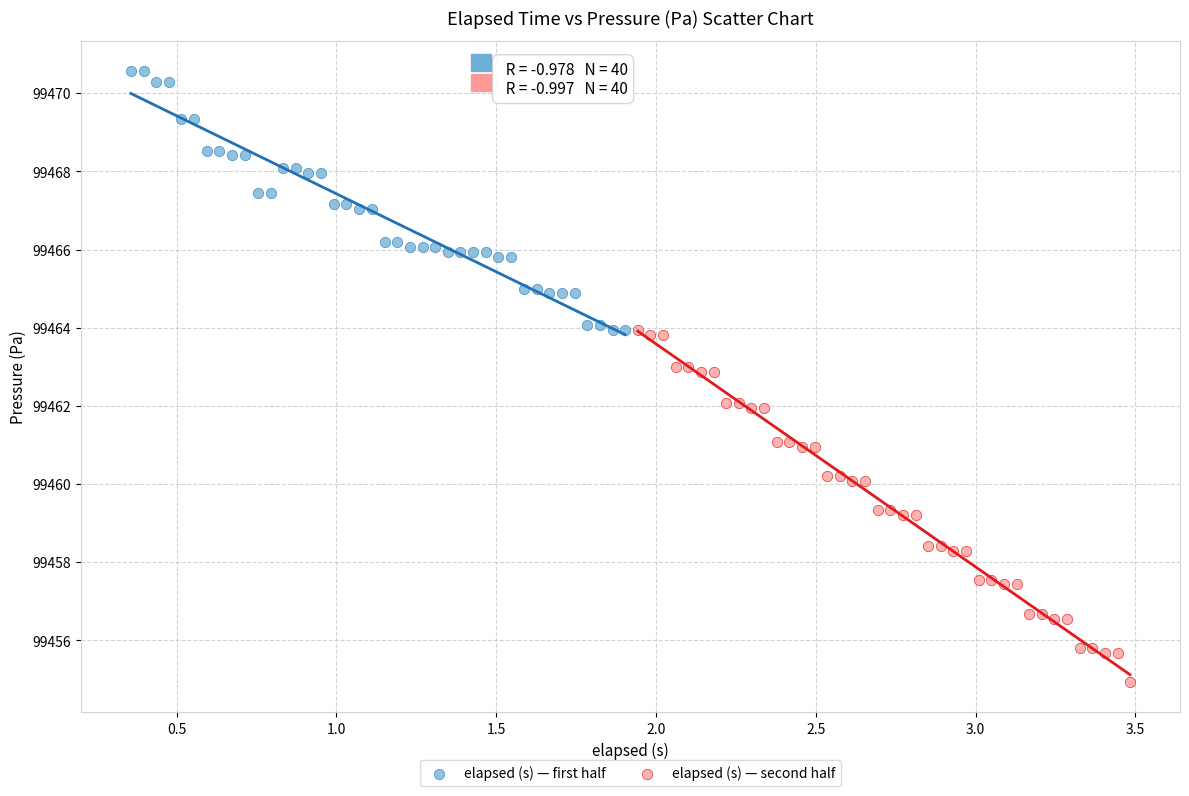

What are all the series names shown in the legend?

elapsed (s) — first half, elapsed (s) — second half